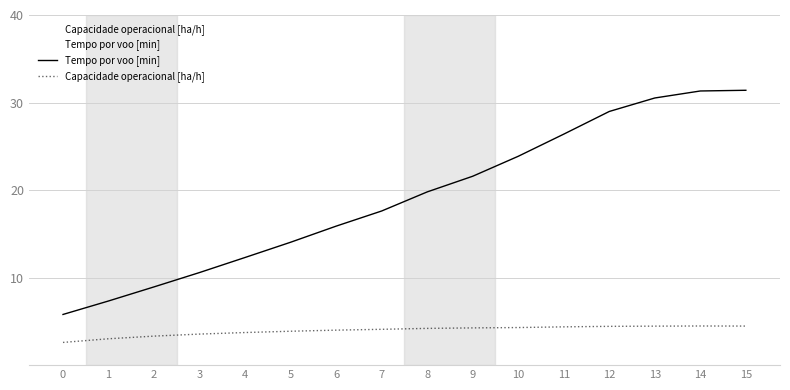

Is it true that Capacidade operacional [ha/h] equals 5.8 at 10?

False